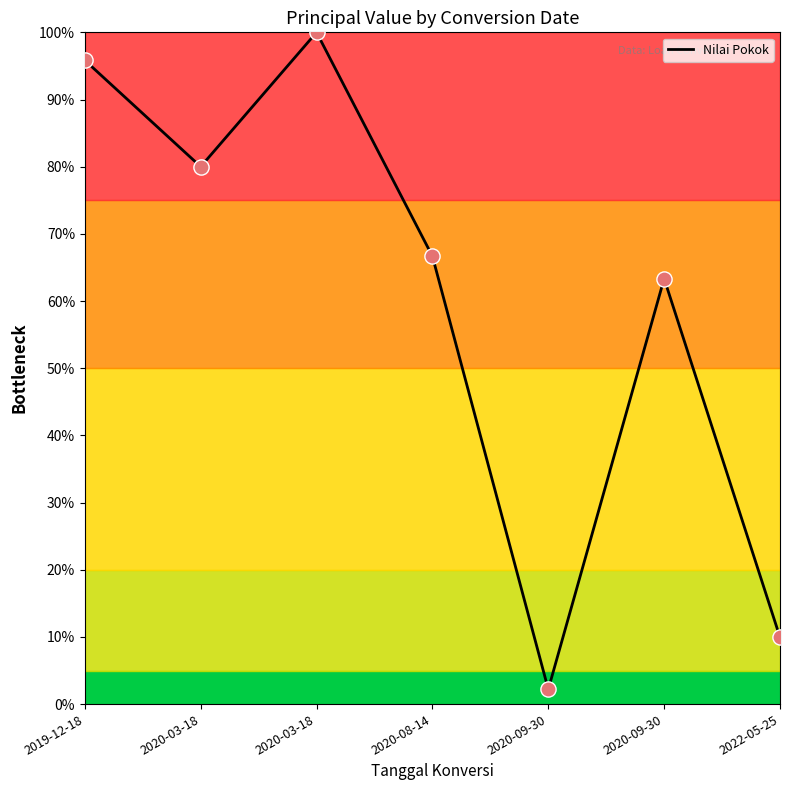

What is the change in value from 2019-12-18 to 2020-03-18?

+4.2